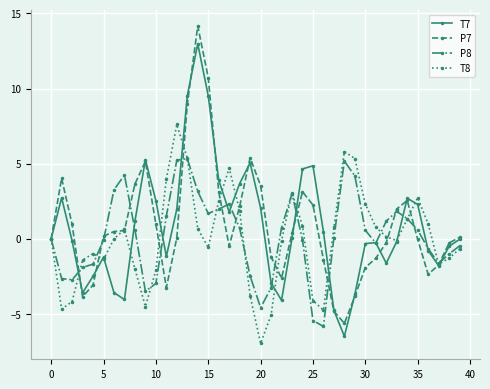

What is the minimum value for T8?

-7.0